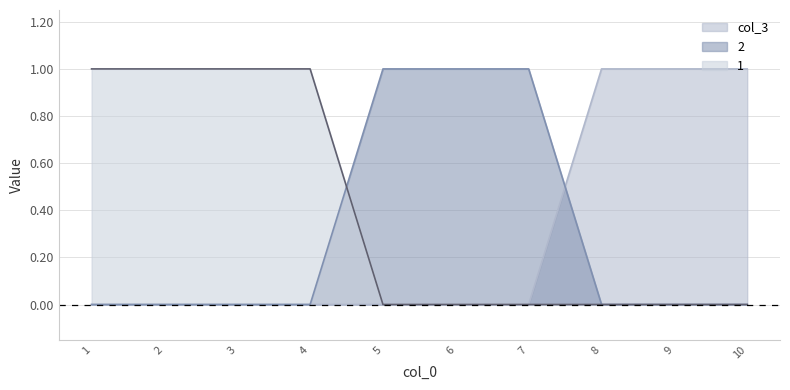

The value of 1 at 4 is 1. True or false?

True